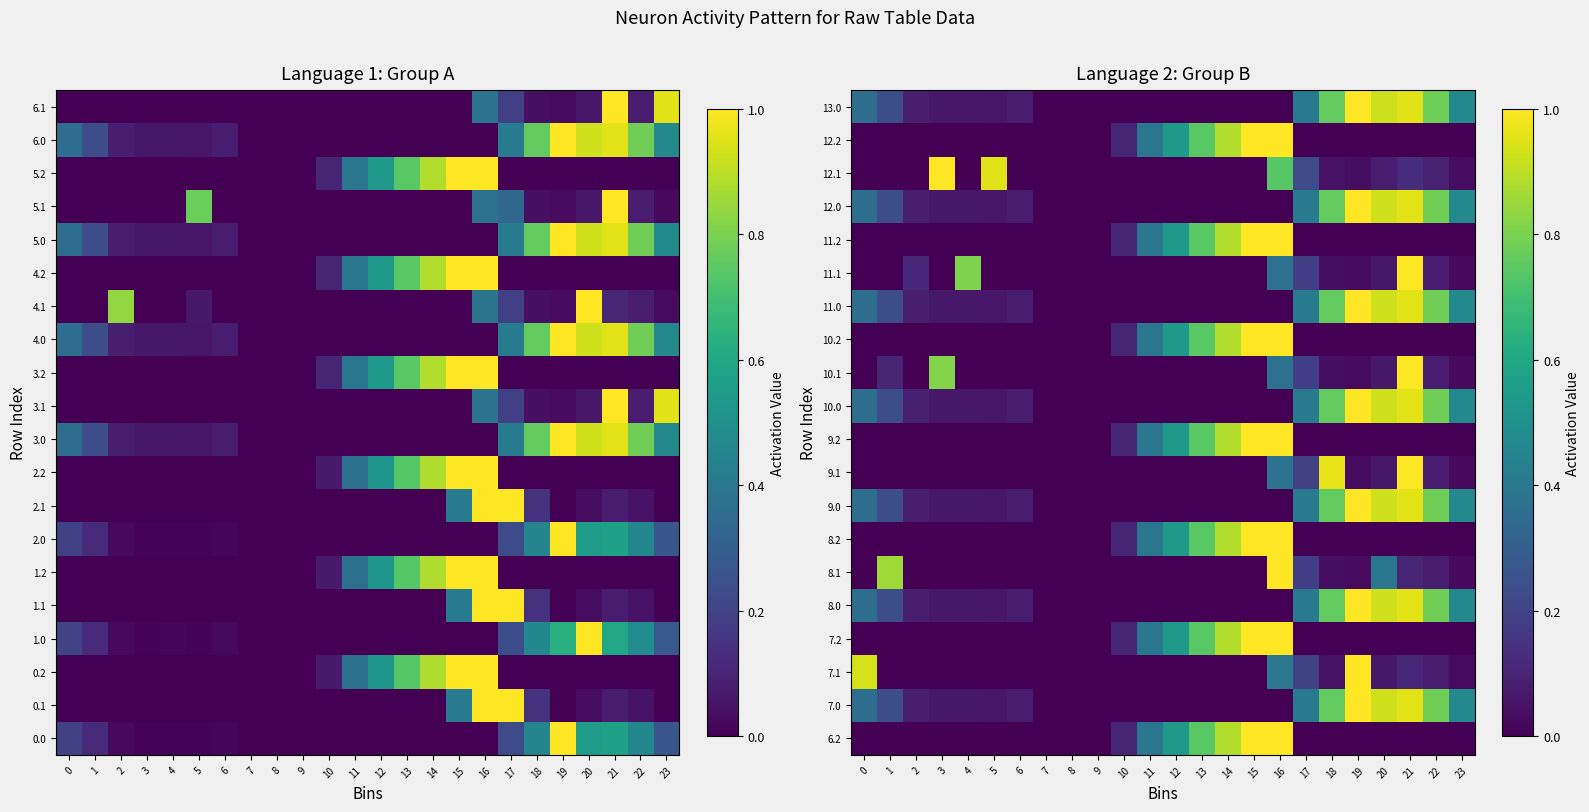

At how many categories does at least one series exceed 0?

21